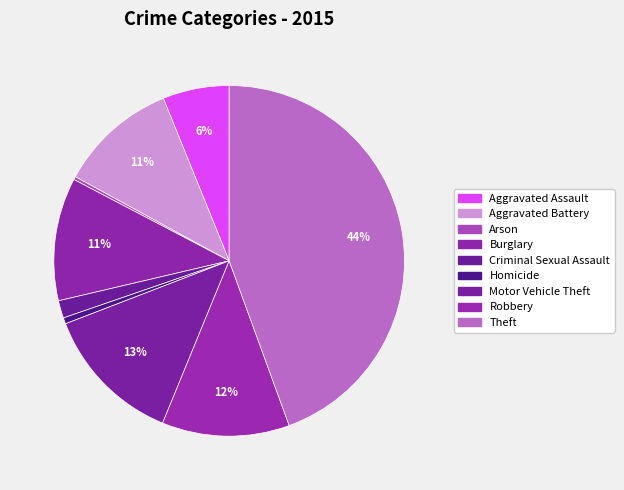

Count the number of slices in the pie.

9